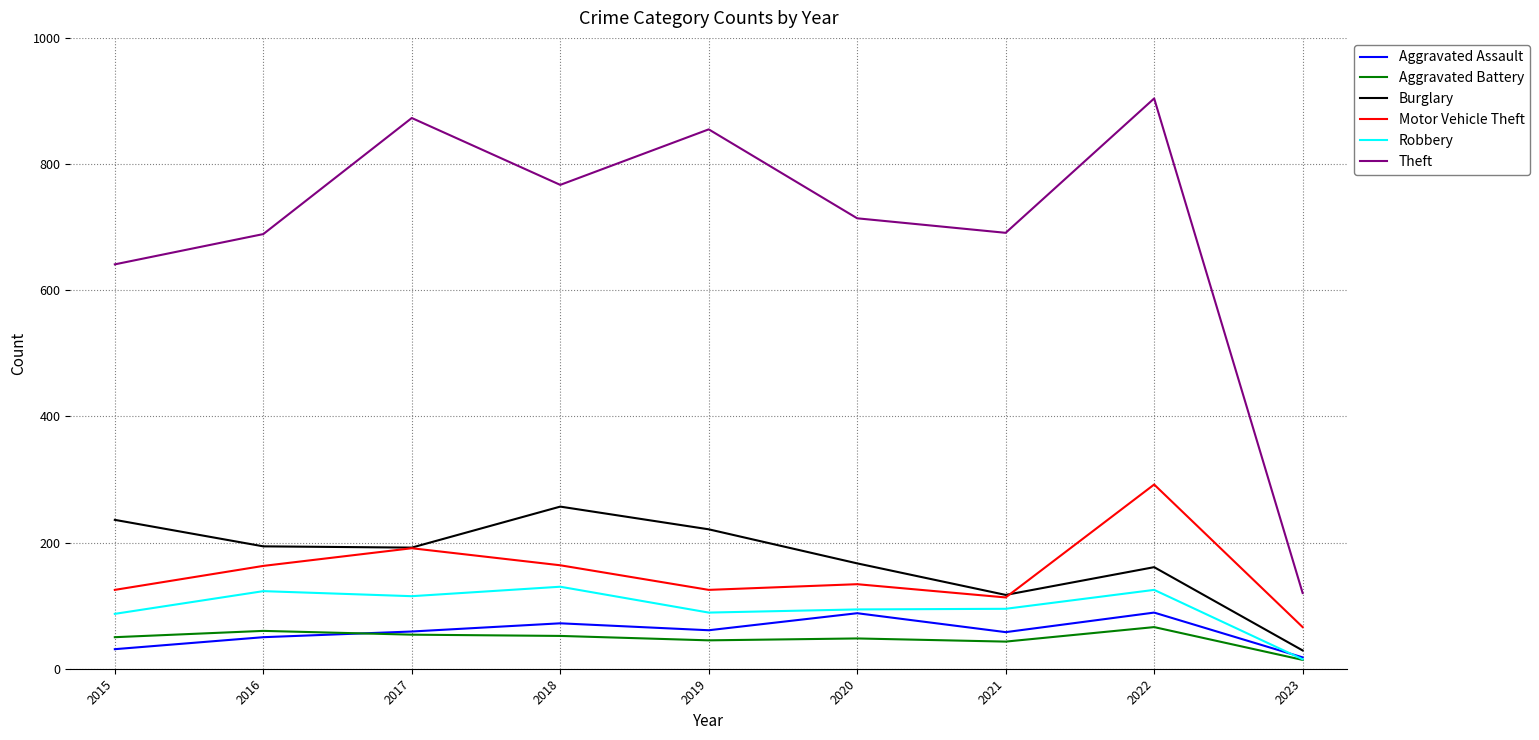

True or false: Theft and Aggravated Assault cross at least once.

False